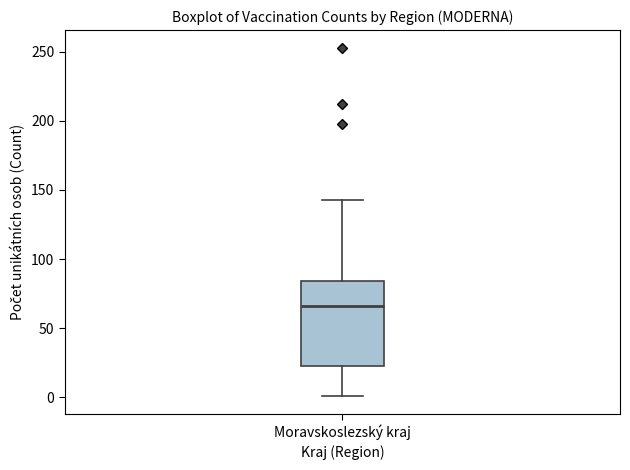

Transcribe this box plot: give where the median line is, the range the box spans, and where the two whiskers end, as read against the y-axis. The values are not printed on the chart, so give them approximately, as read against the axis.

median 65, box 25 to 85, whiskers 0 to 145